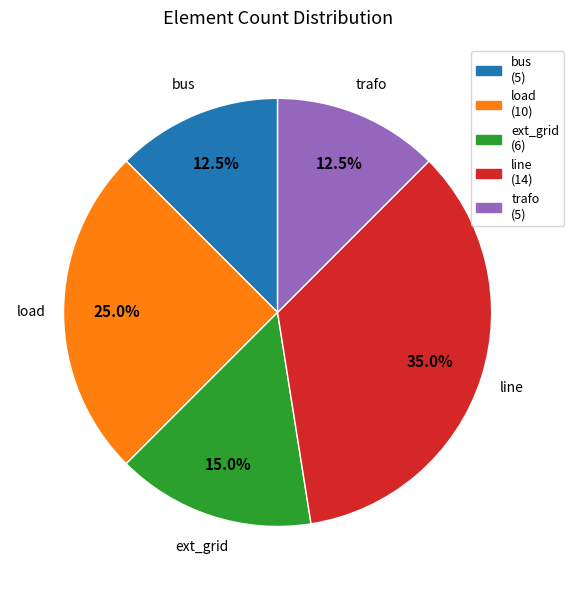

What is the total percentage of load and trafo?

37.5%